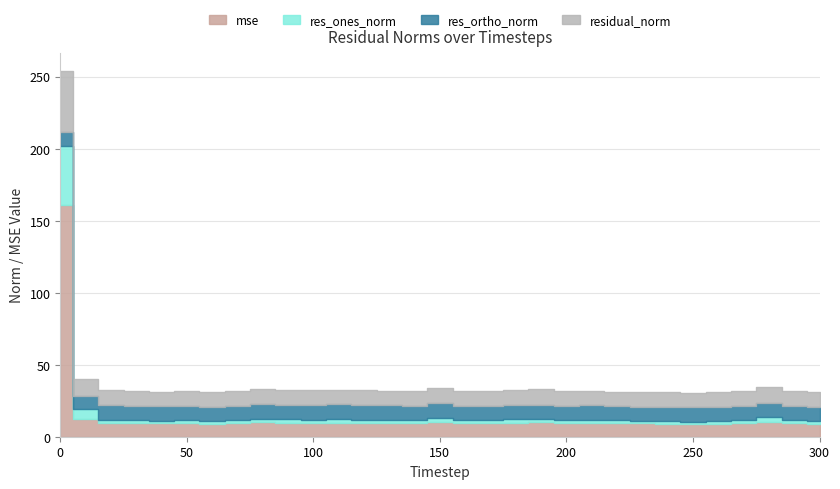

What is the difference between the maximum and minimum values in the res_ortho_norm series?

1.3